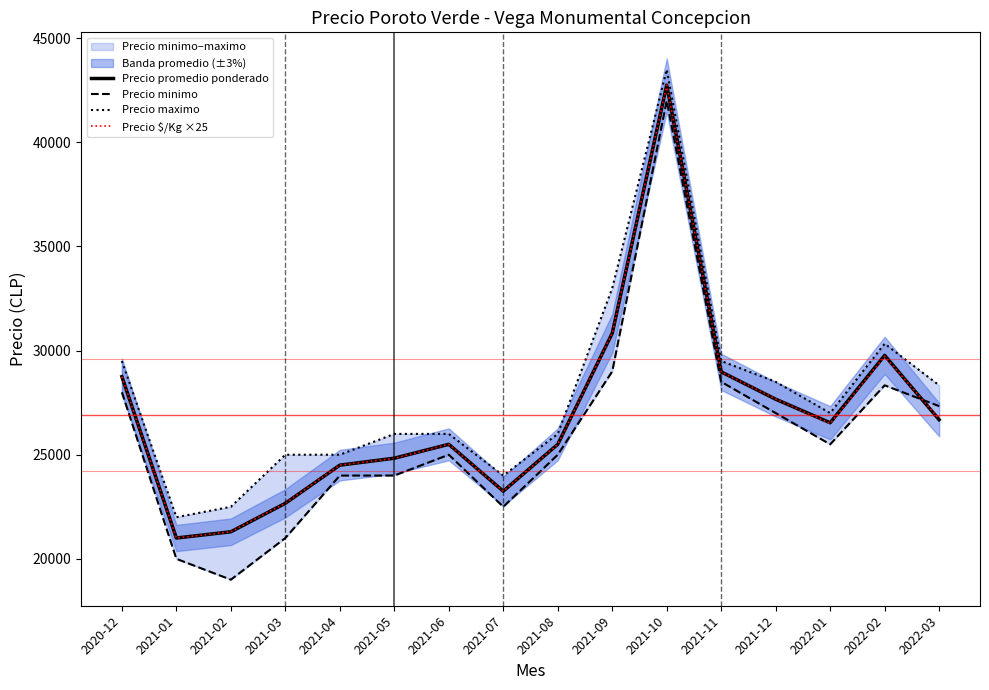

Which series has the largest total across all categories?

Precio maximo